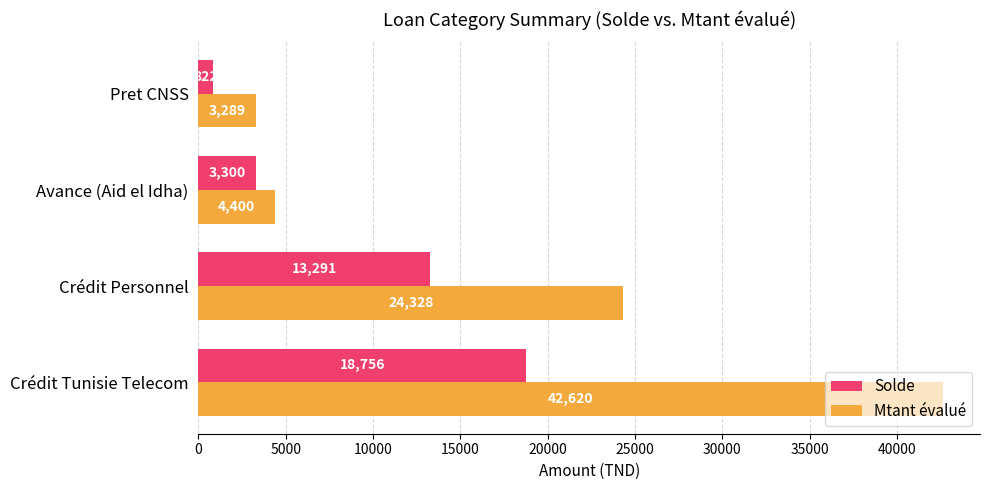

What is the sum of the Solde values at Crédit Personnel and Avance (Aid el Idha)?

16591.0